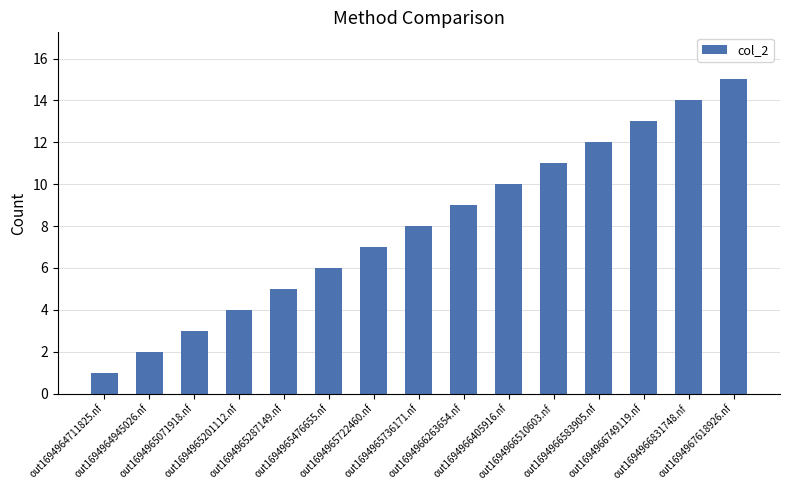

What is the value of the 12th bar from the left?

12